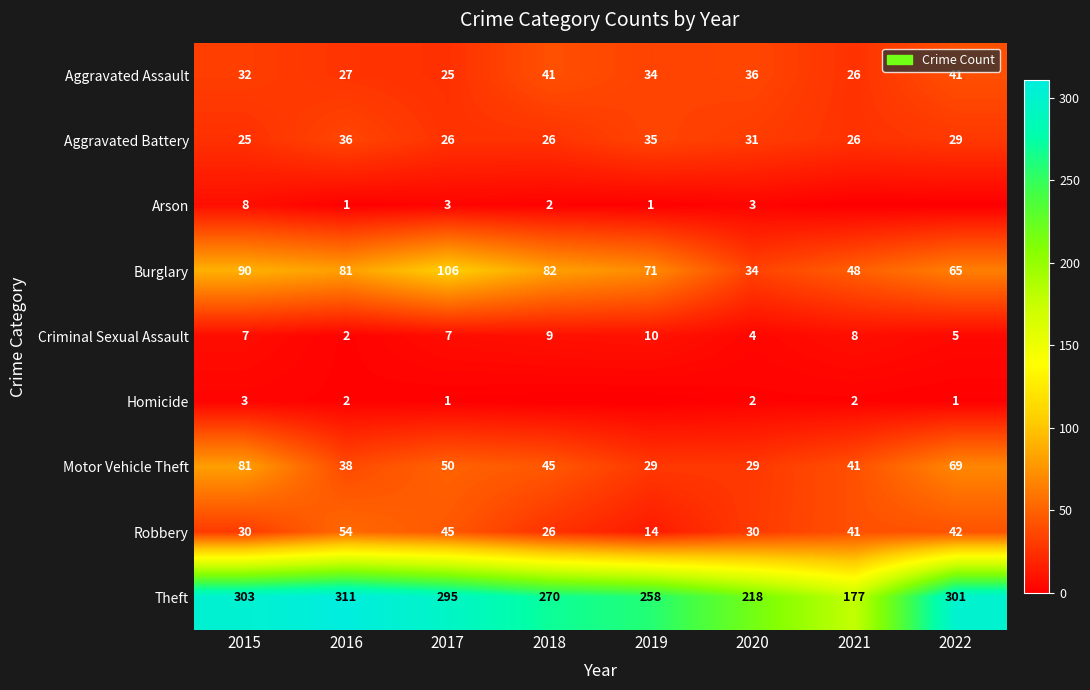

What is the difference between the maximum and minimum values in the Robbery series?

40